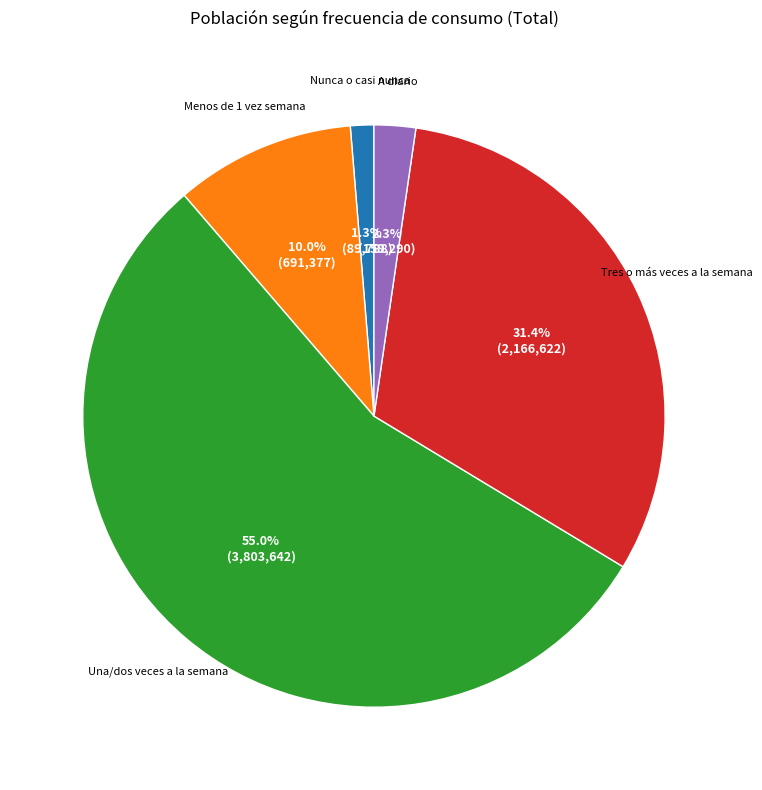

Is it true that Una/dos veces a la semana is 40% of the pie?

False